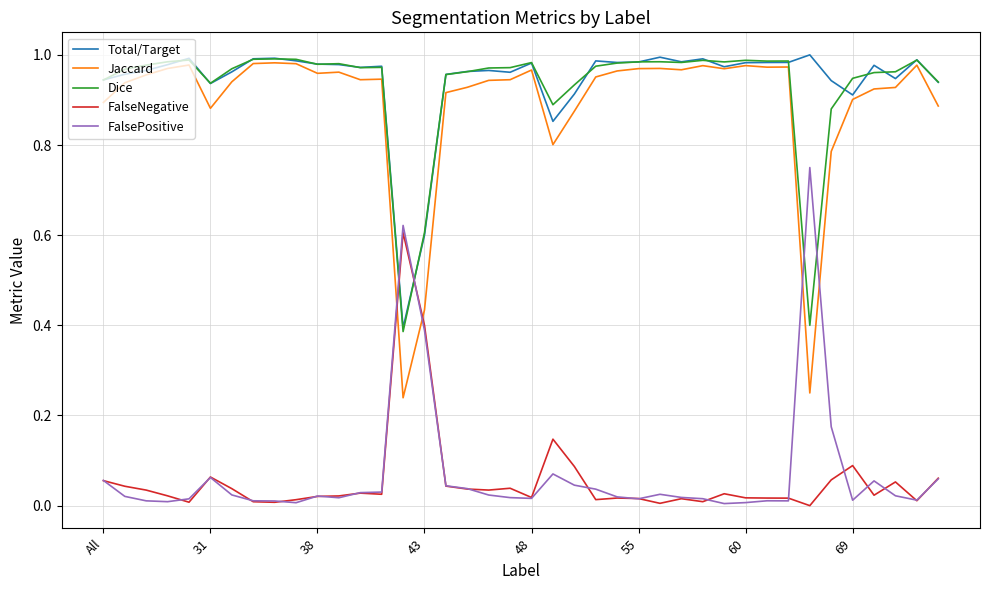

After their last crossing, which series has the higher values: FalseNegative or Jaccard?

Jaccard